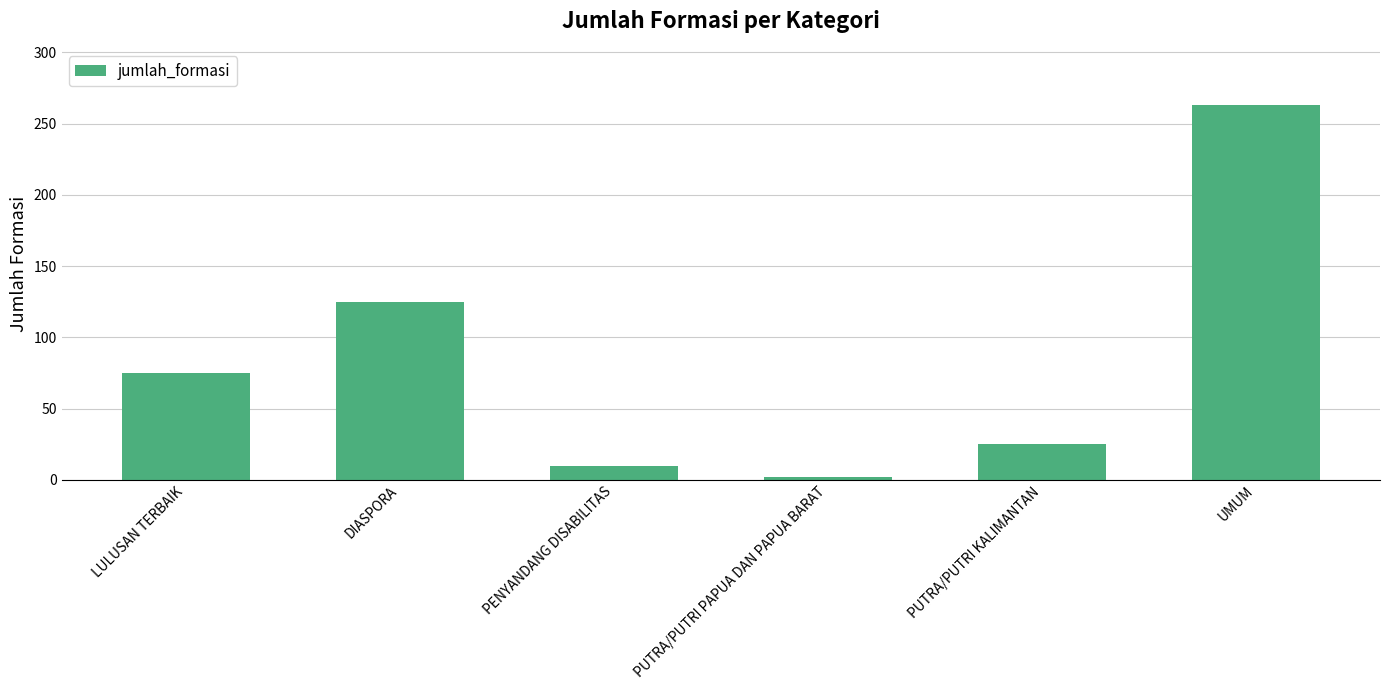

Where is the data nearest to the value 132?

DIASPORA